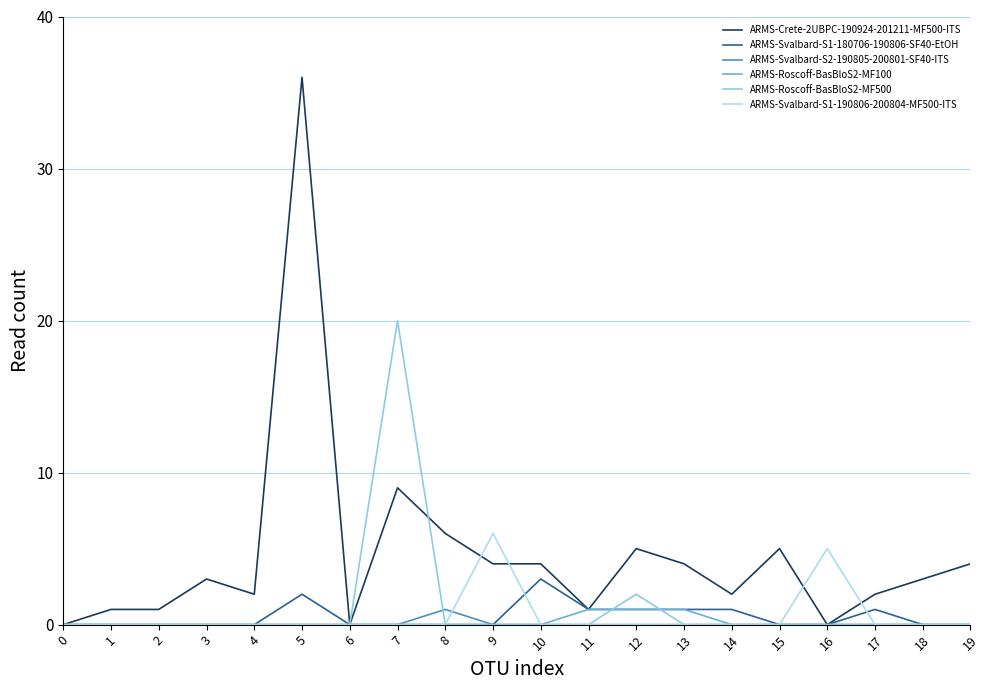

Does the chart have visible grid lines?

Yes